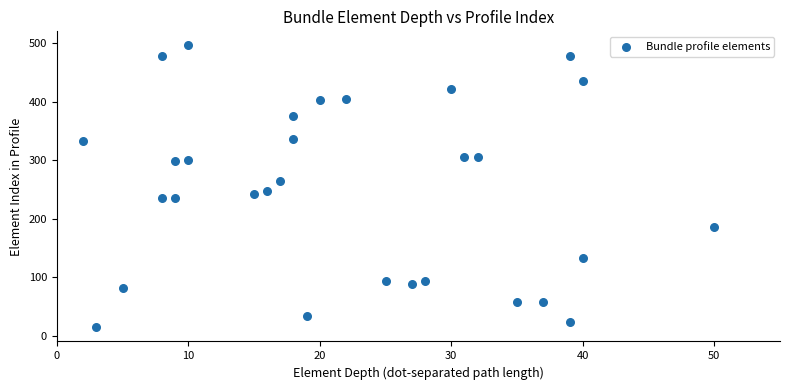

What is the range of Y values (max minus min)?

481